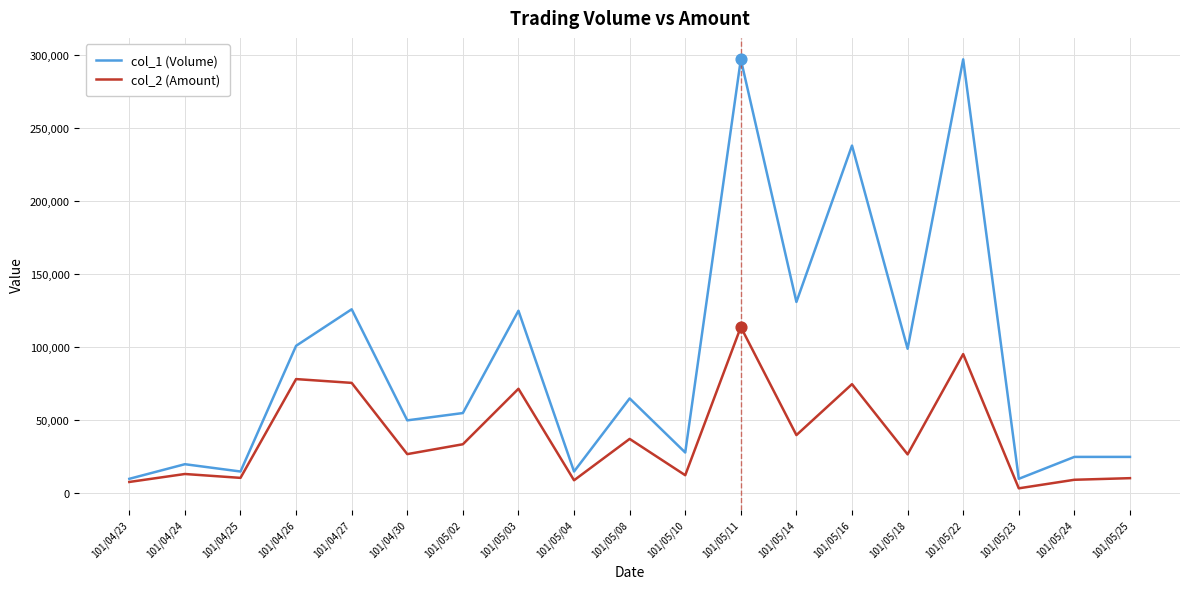

What is the spread (max minus min) of values at 101/05/02?

21350